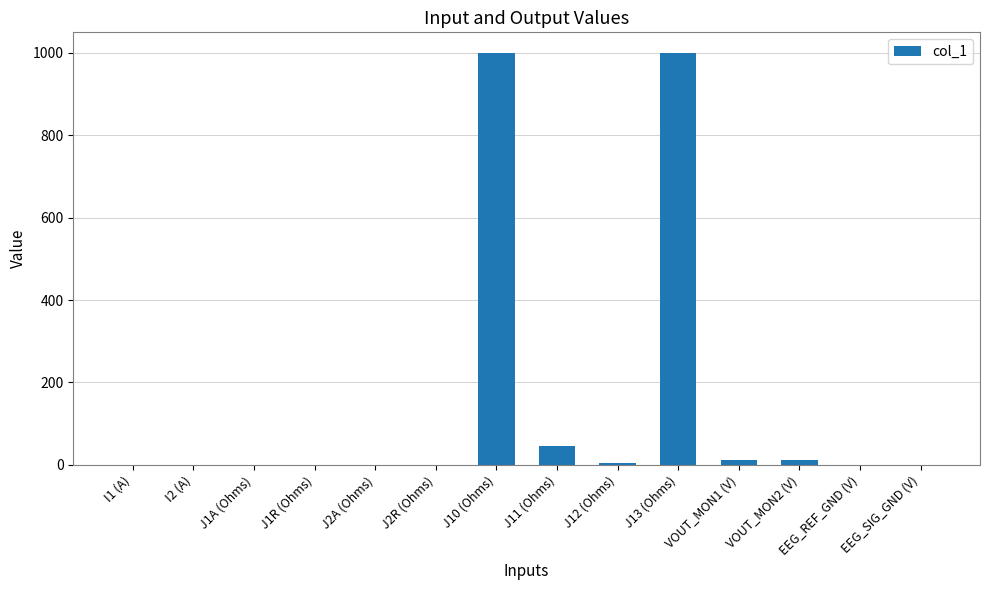

At which label is the value closest to 500?

J11 (Ohms)